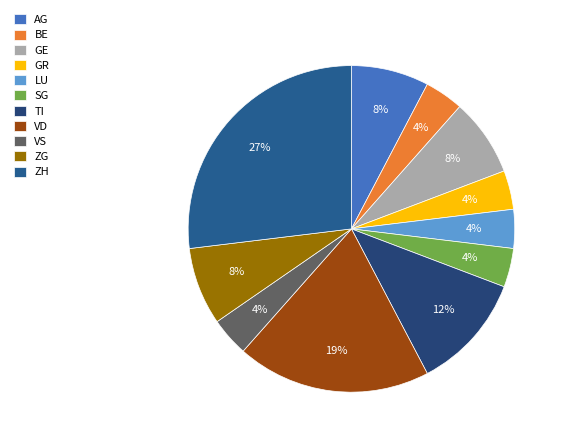

How many slices are in this pie chart?

11